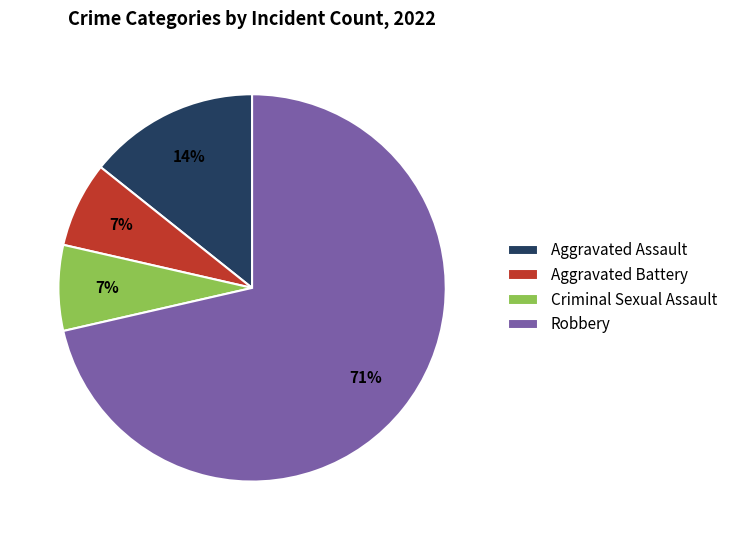

True or false: Aggravated Battery accounts for 7% of the total.

True